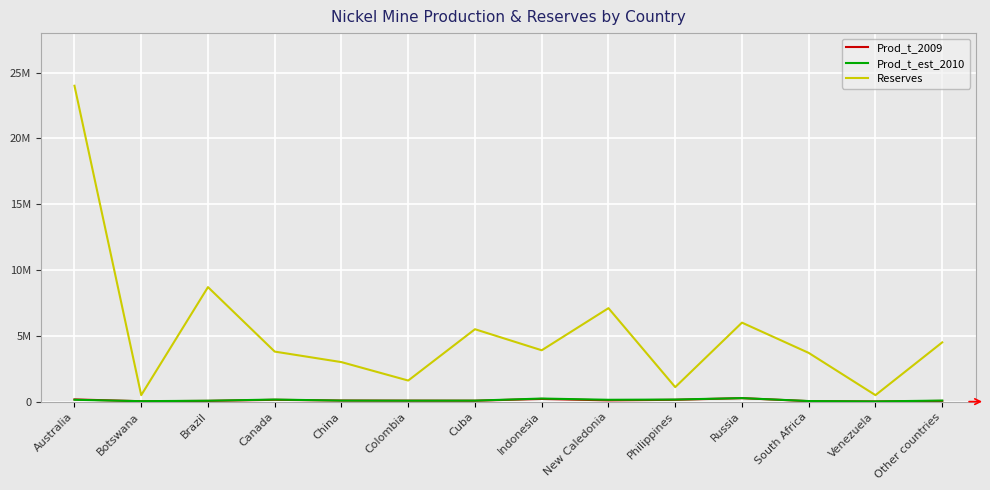

What is the difference between the Prod_t_2009 values at Philippines and Indonesia?

66000